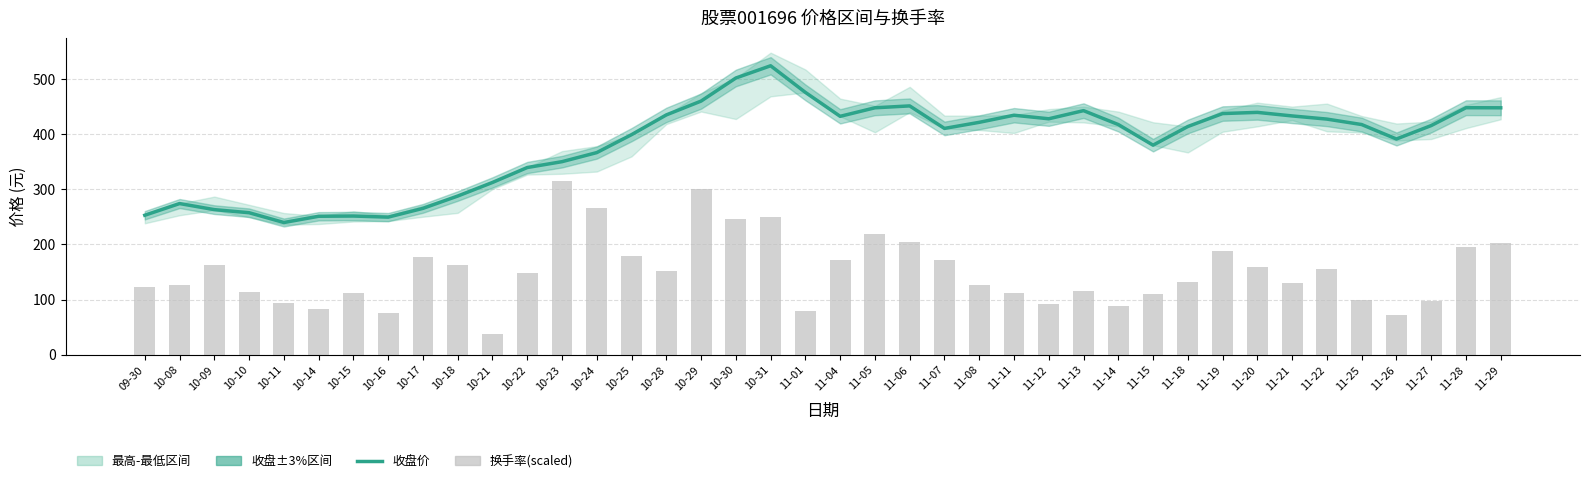

What is the maximum value for 换手率(scaled)?

314.7